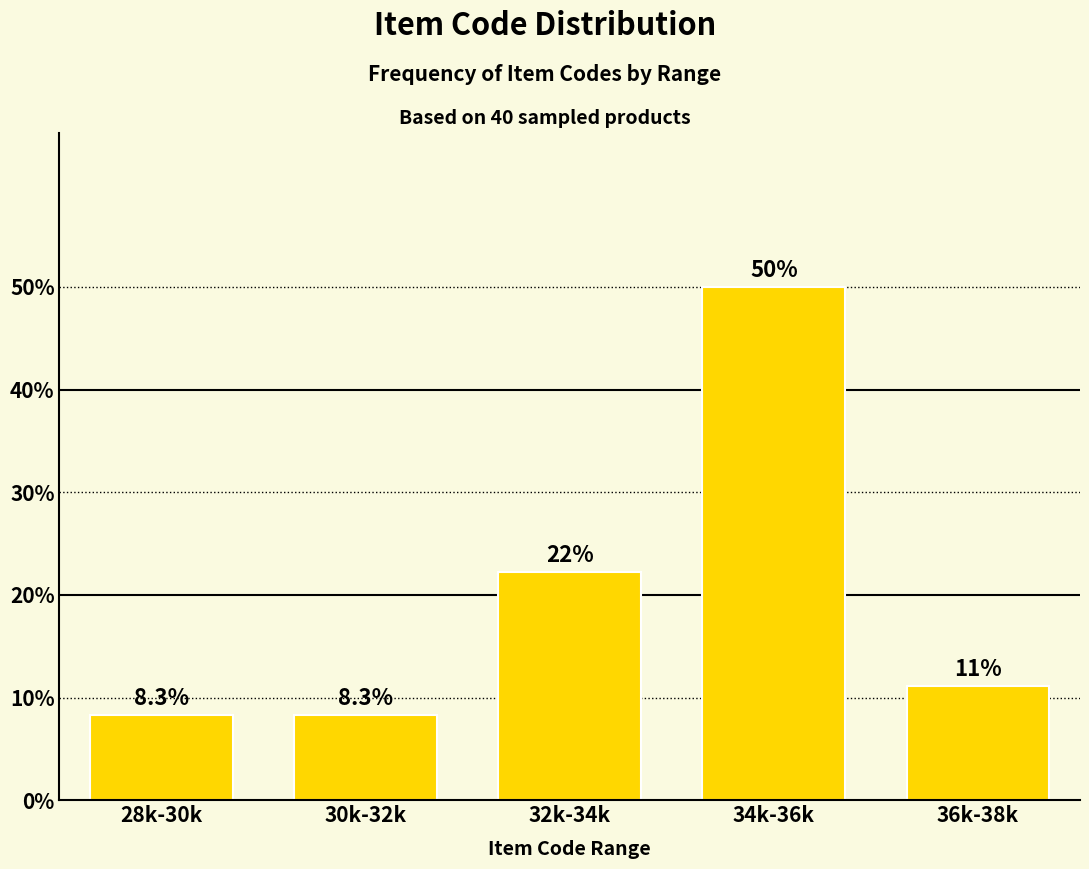

Reading right to left, list all the values displayed in this chart.

11.1	50.0	22.2	8.3	8.3